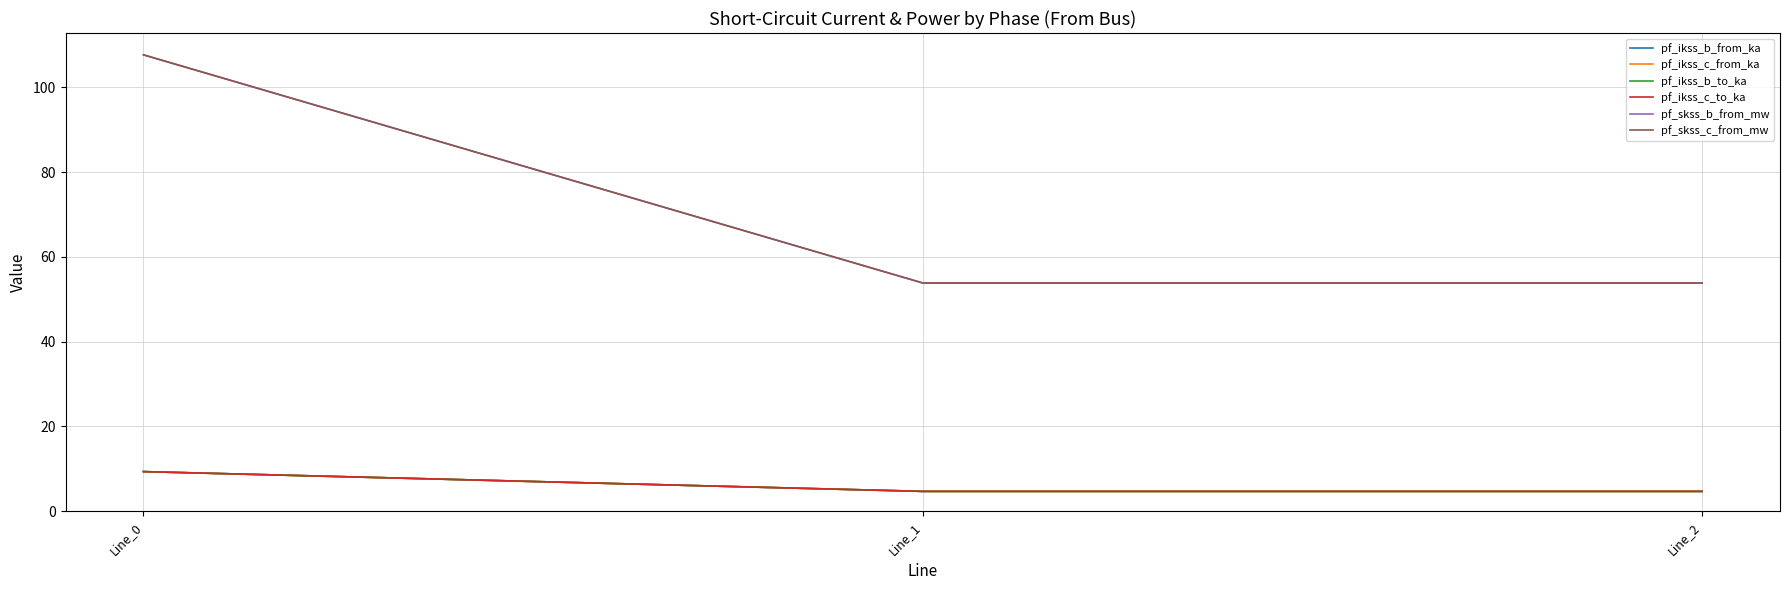

Is this an area chart (filled region under the line)?

No